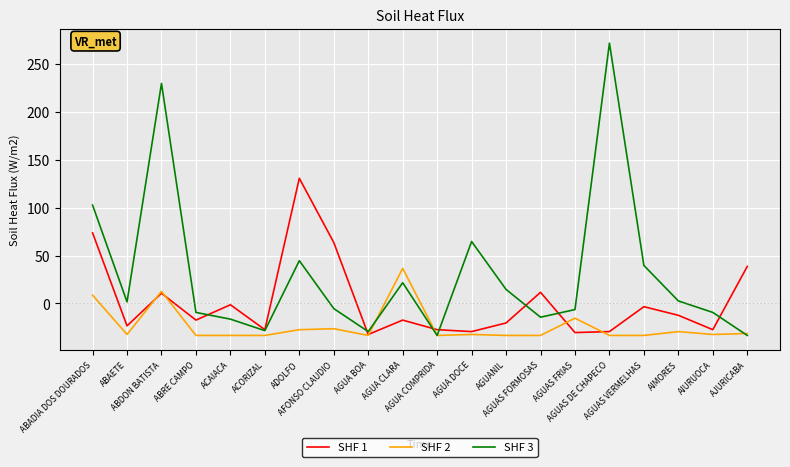

What is the minimum value shown in the chart?

-33.4